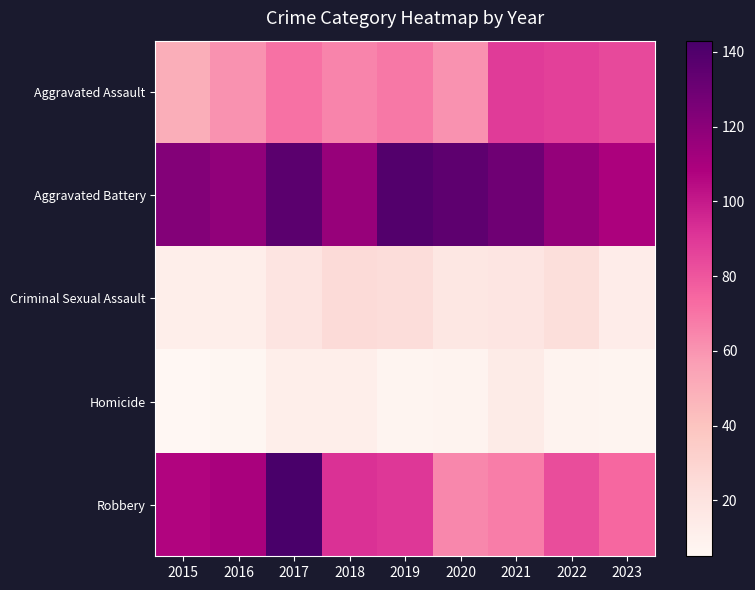

What is the maximum value shown in the chart?

143